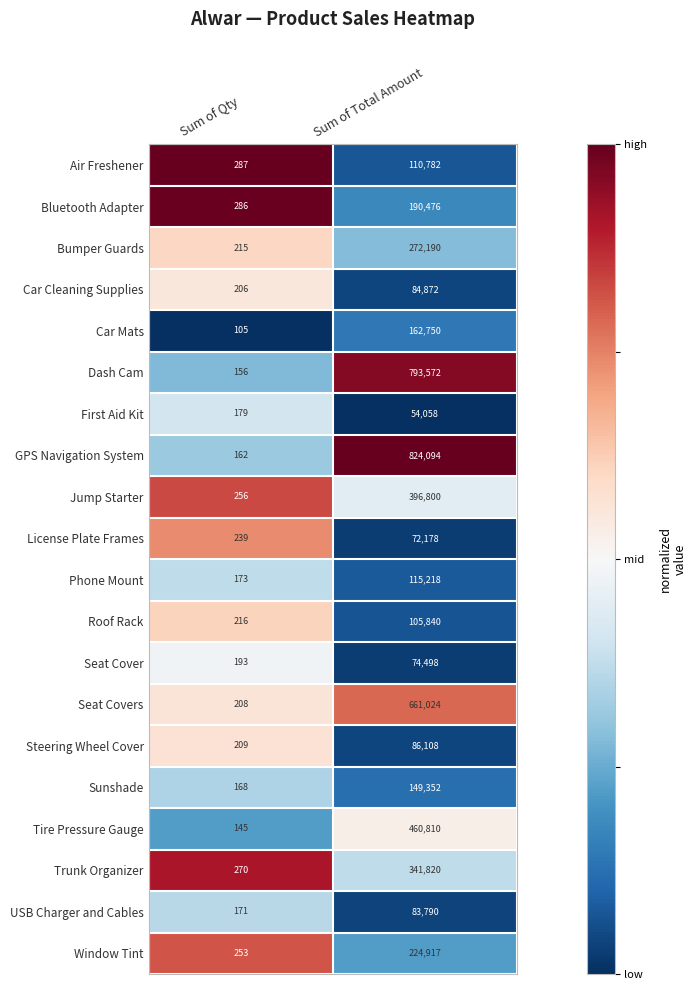

The value of USB Charger and Cables at Sum of Qty is 50. True or false?

False